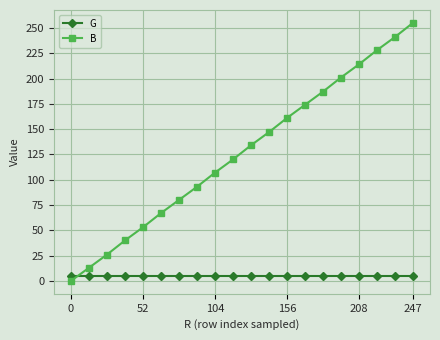

Rank the series by their average value, from highest to lowest.

B, G